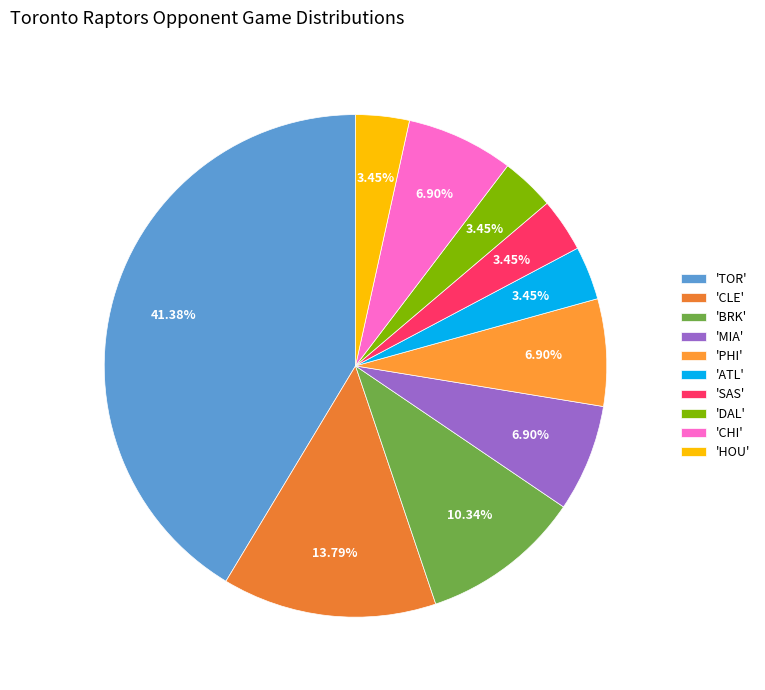

To the nearest percent, what is the difference between the largest and smallest slice percentages?

38%